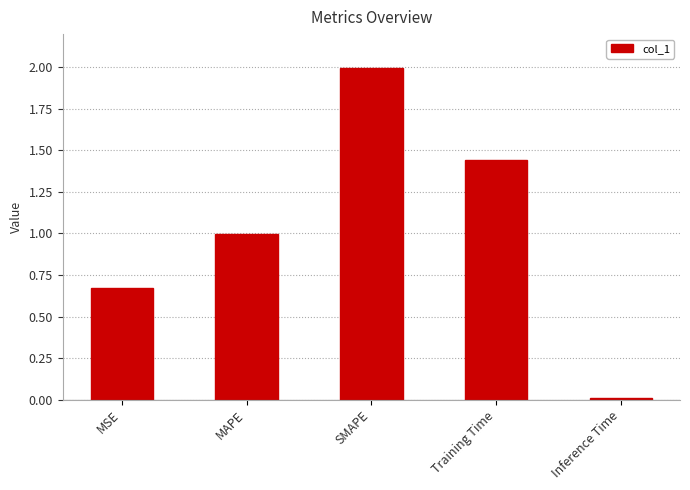

What is the sum of all values?

5.1